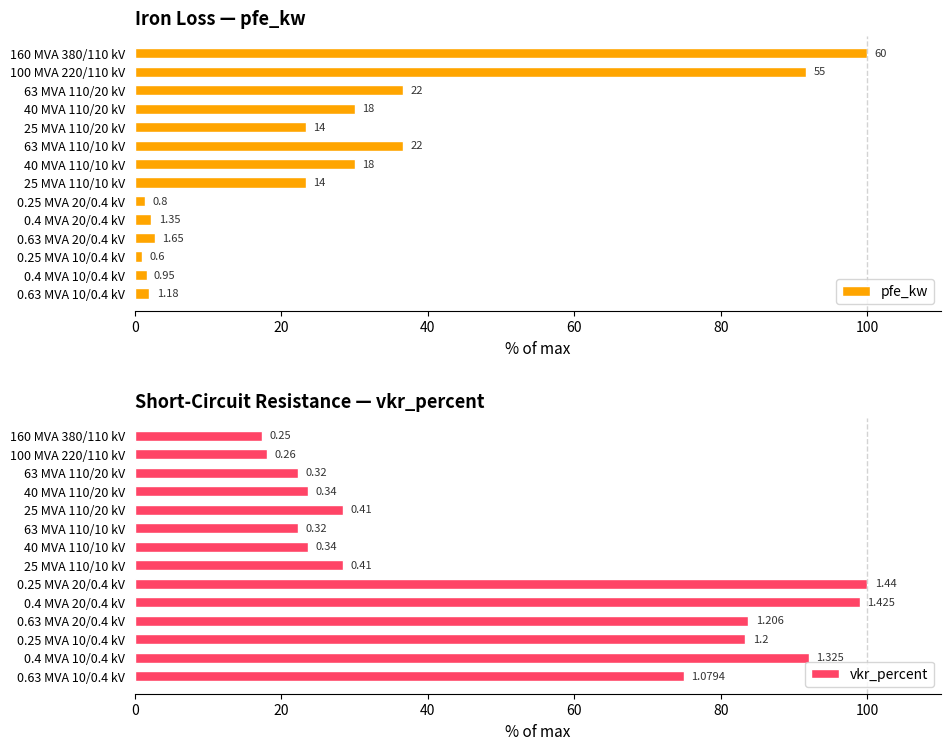

Which series has the widest spread of values?

pfe_kw